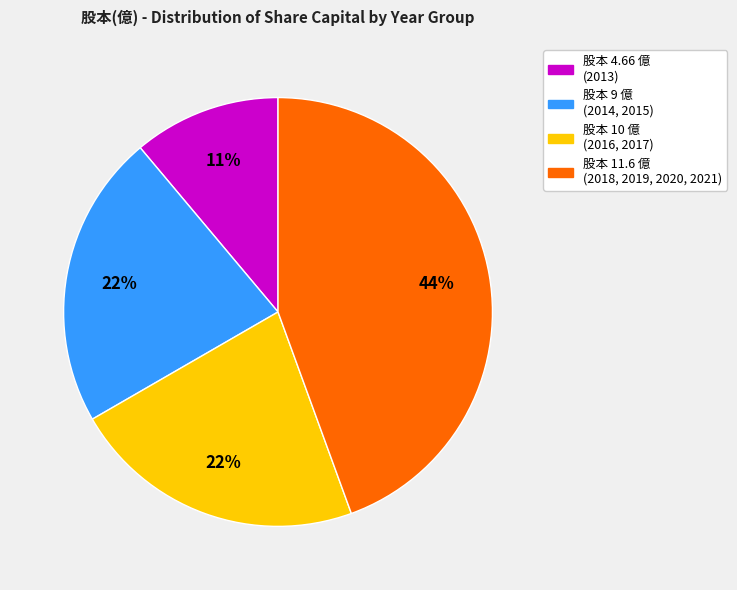

Is there any slice that represents more than half of the pie?

No